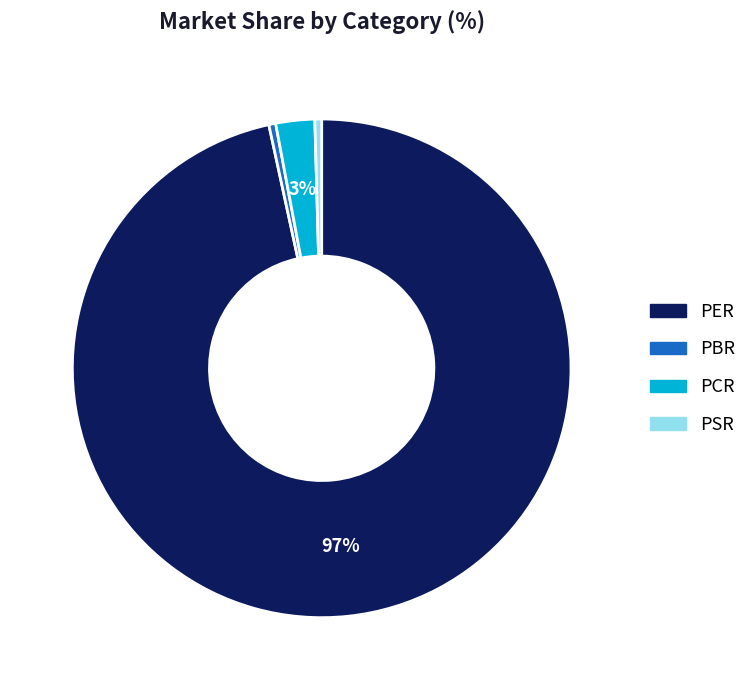

Which category has the biggest portion of the pie?

PER